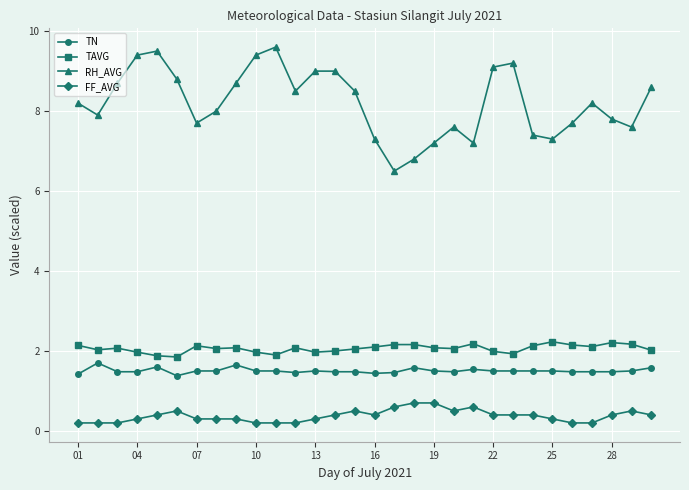

List the series in order of their peak value, lowest first.

FF_AVG, TN, TAVG, RH_AVG